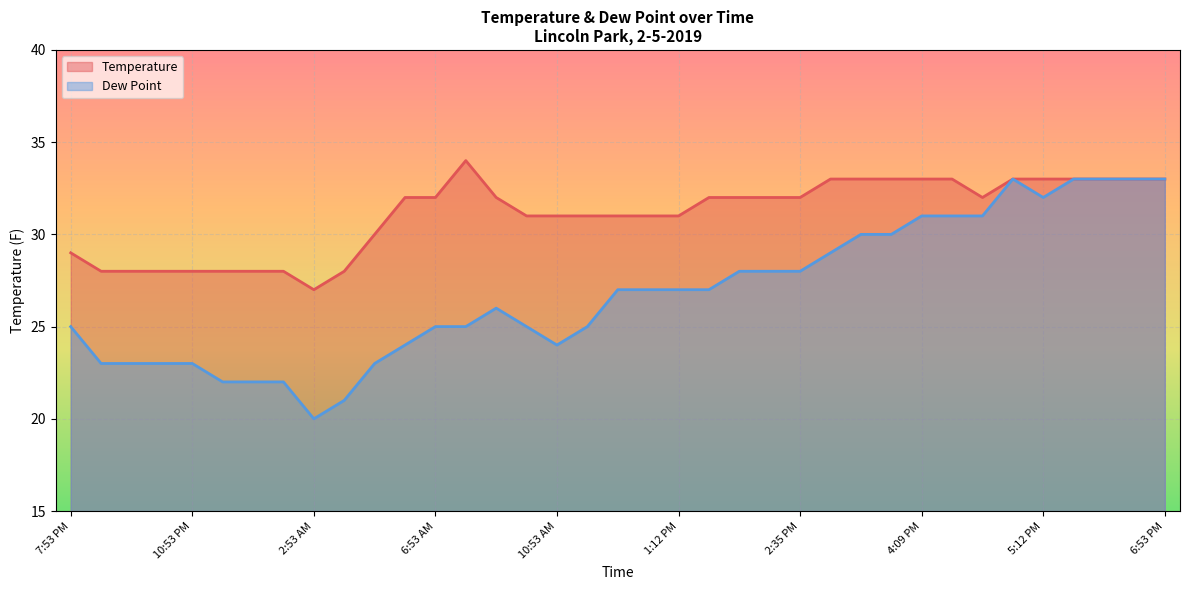

What is the difference between the maximum and minimum values in the Dew Point series?

13